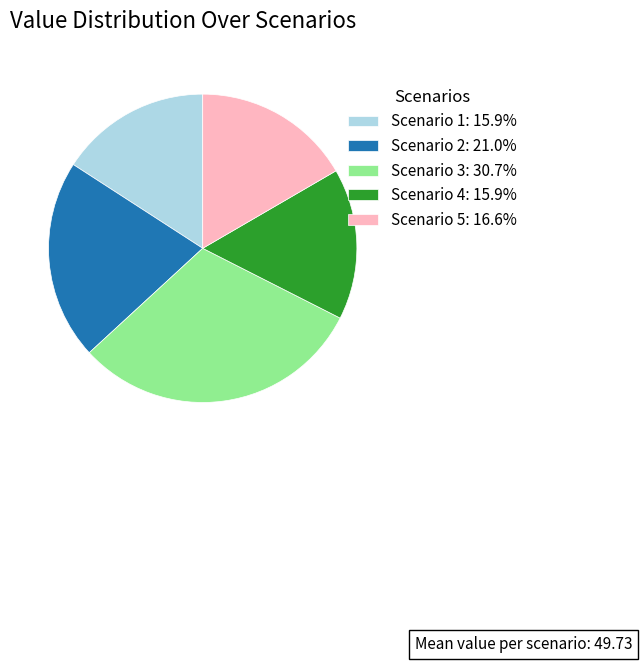

Is the sum of Scenario 3 and Scenario 2 greater than half?

Yes